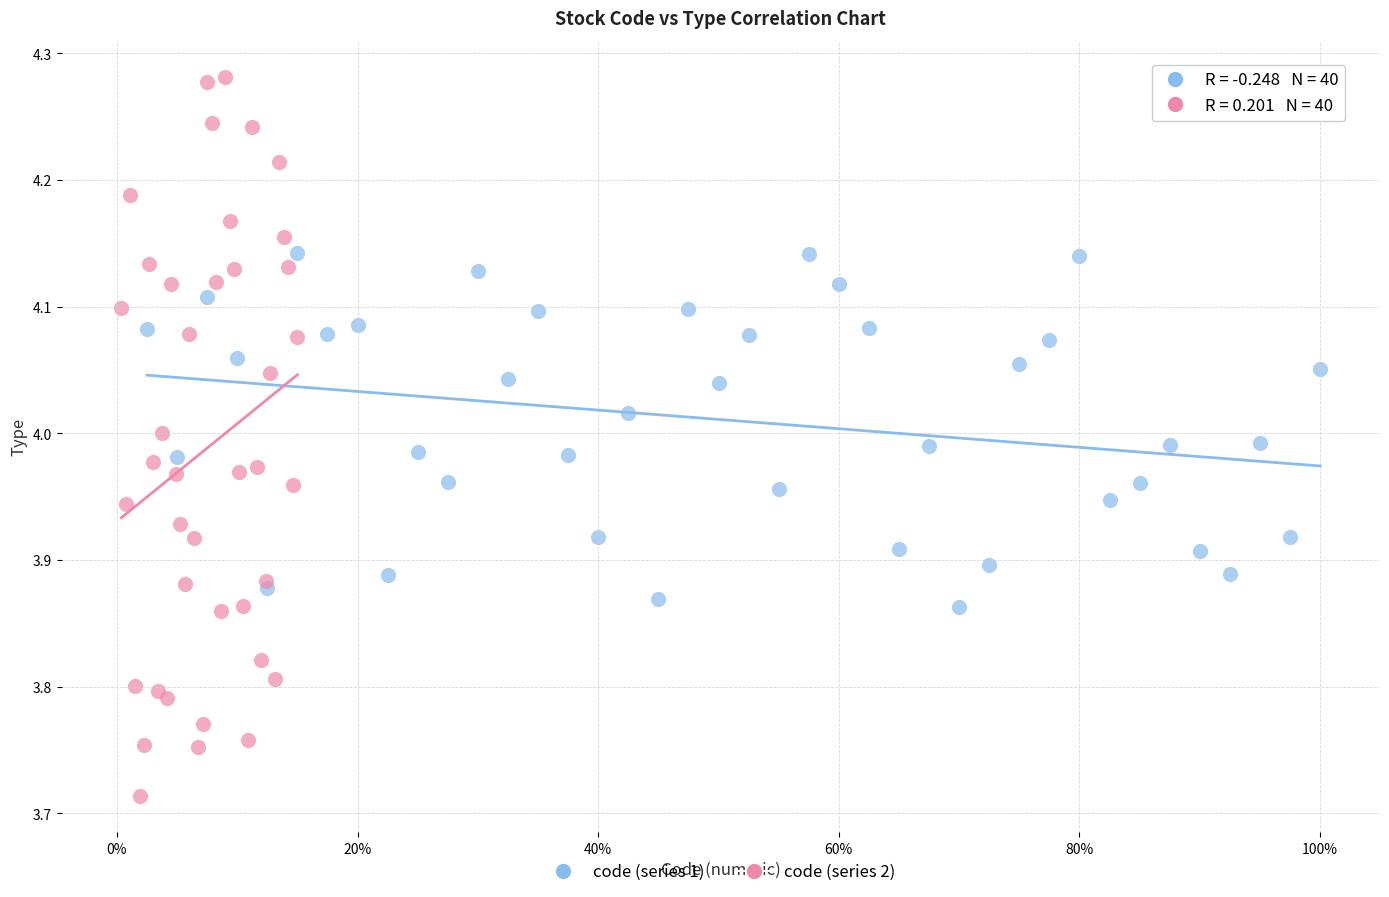

Which series has the widest spread of Y values?

code (series 2)